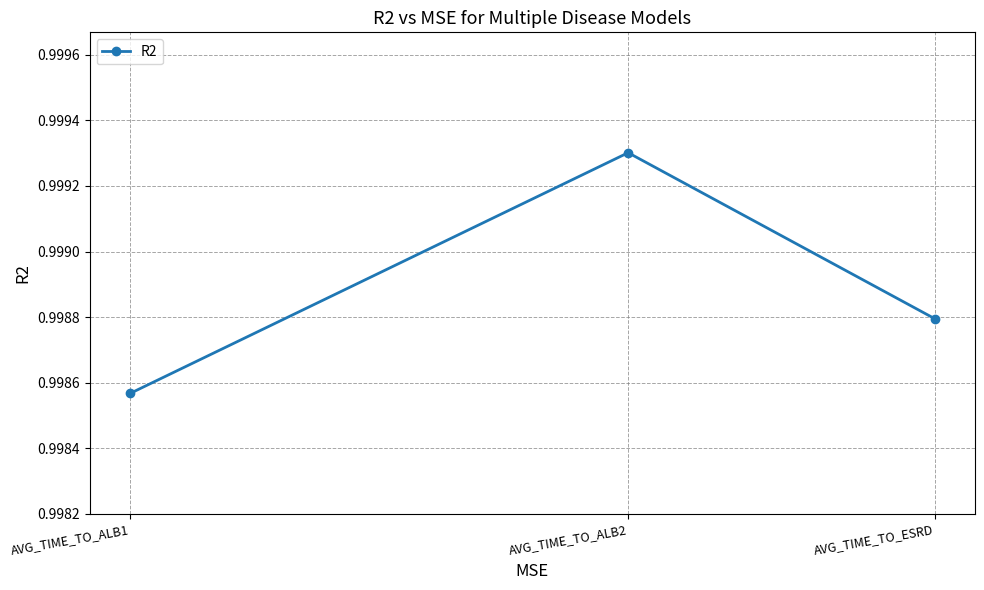

What is the sum of the values at AVG_TIME_TO_ALB1 and AVG_TIME_TO_ALB2?

2.0